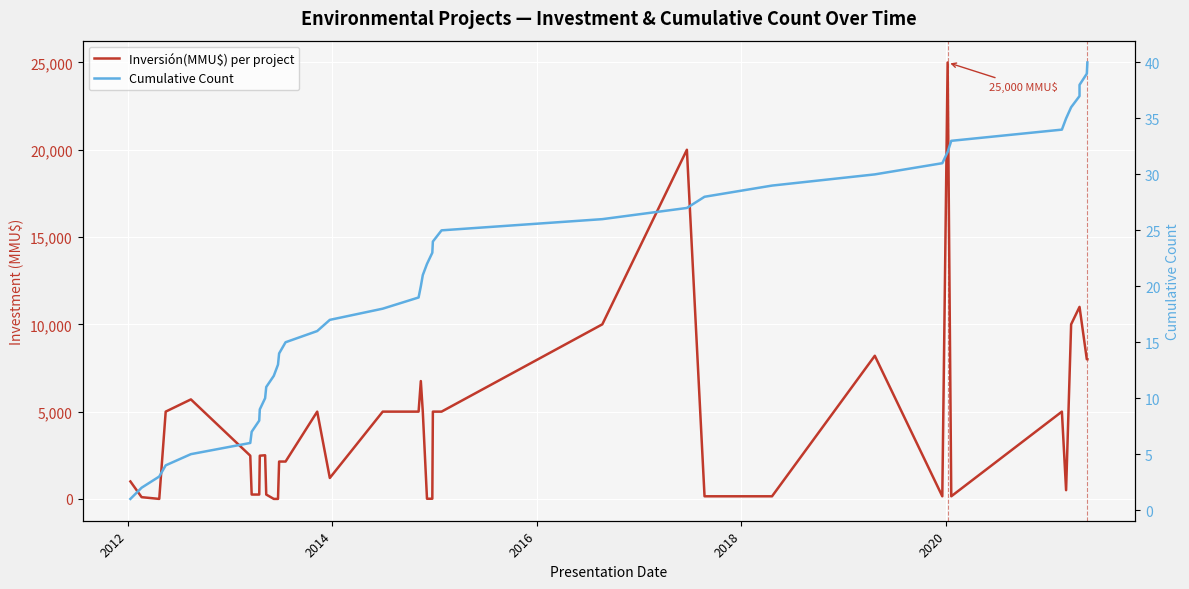

What is the difference between the maximum and minimum values in the Inversión(MMU$) per project series?

25000